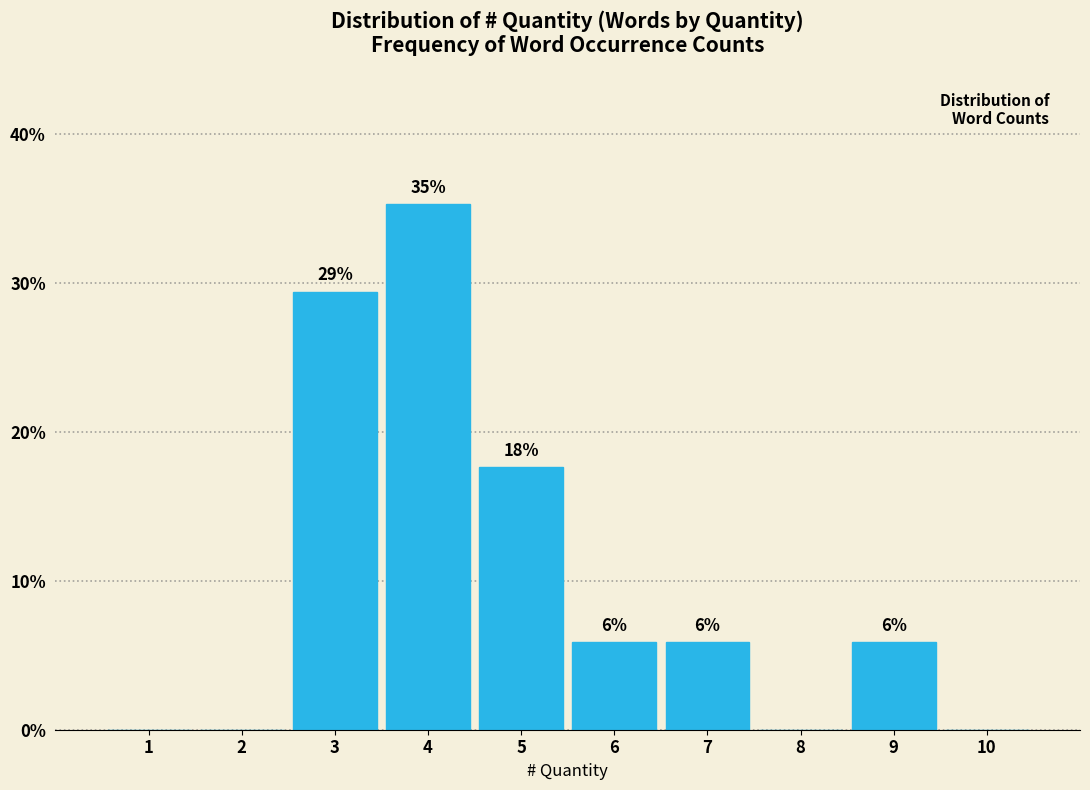

Are the bars horizontal?

No